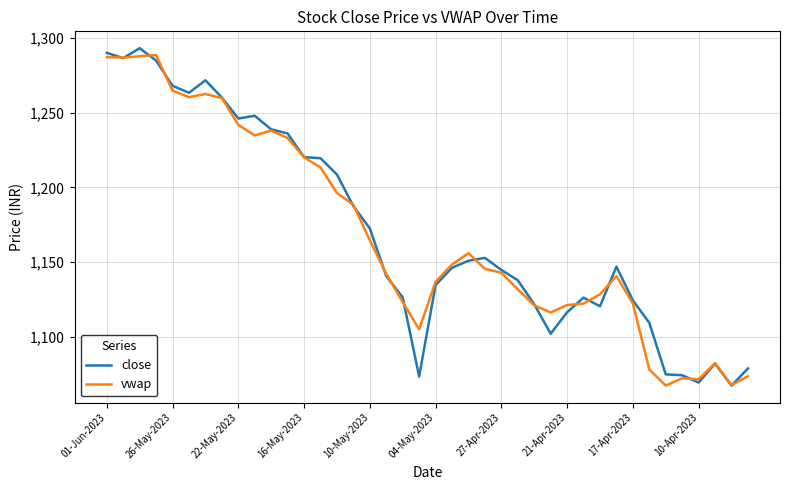

What is the lowest value of the close series?

1067.2